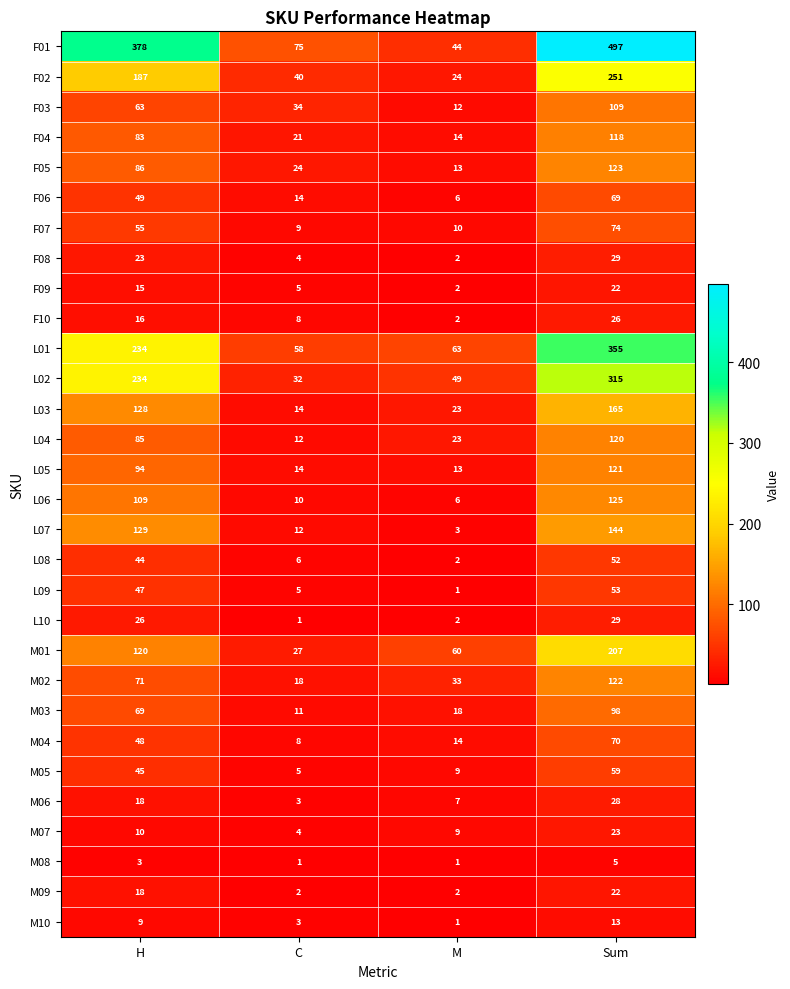

Count the number of categories in the chart.

4